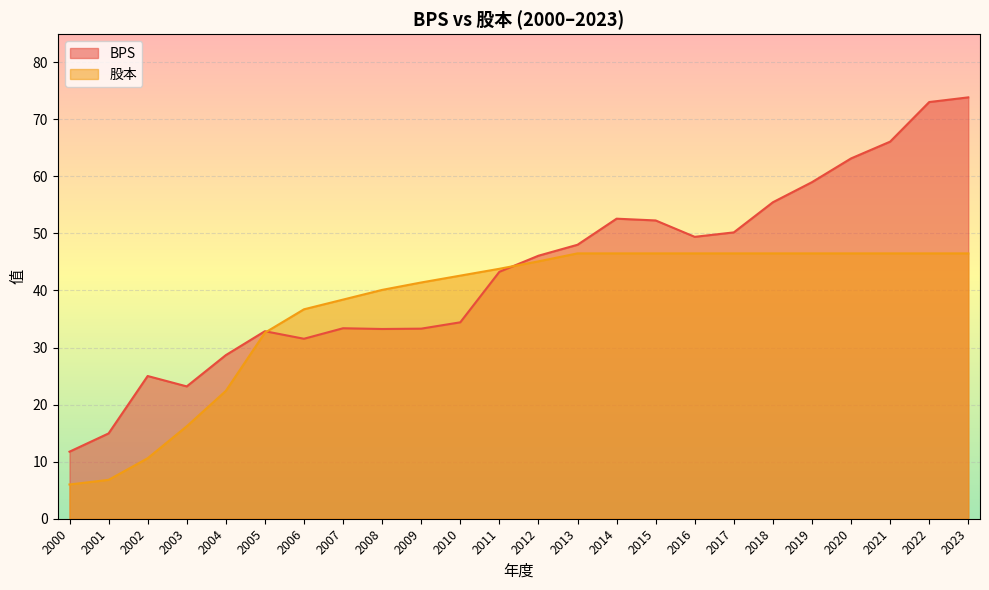

Which has a higher value, 2007 or 2011?

2011